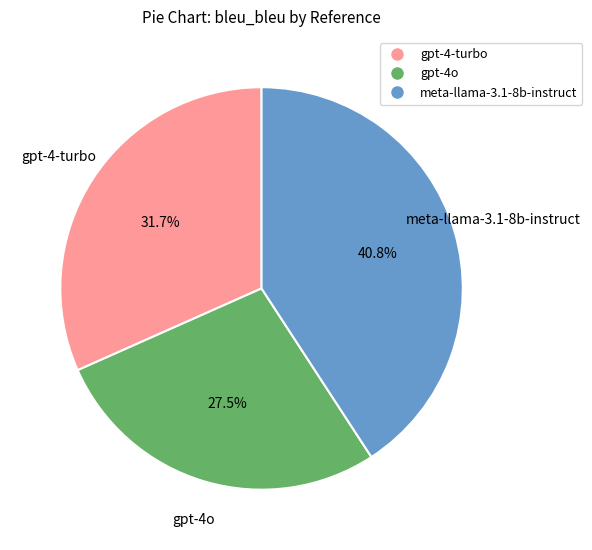

Is it true that gpt-4-turbo is 32% of the pie?

True